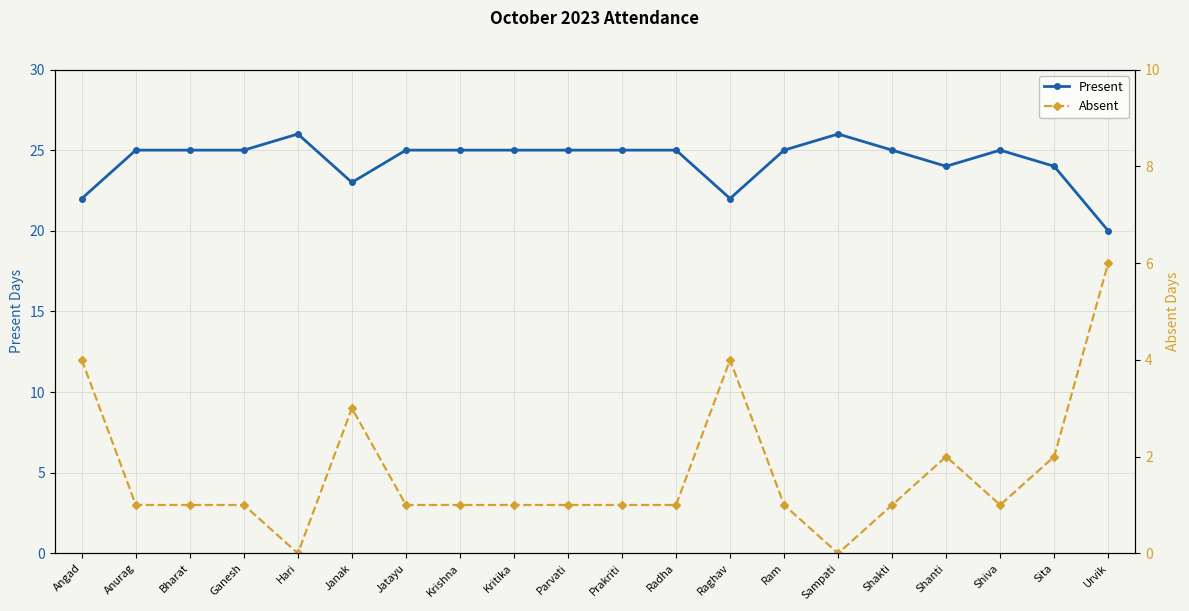

Which series has the largest total across all categories?

Present